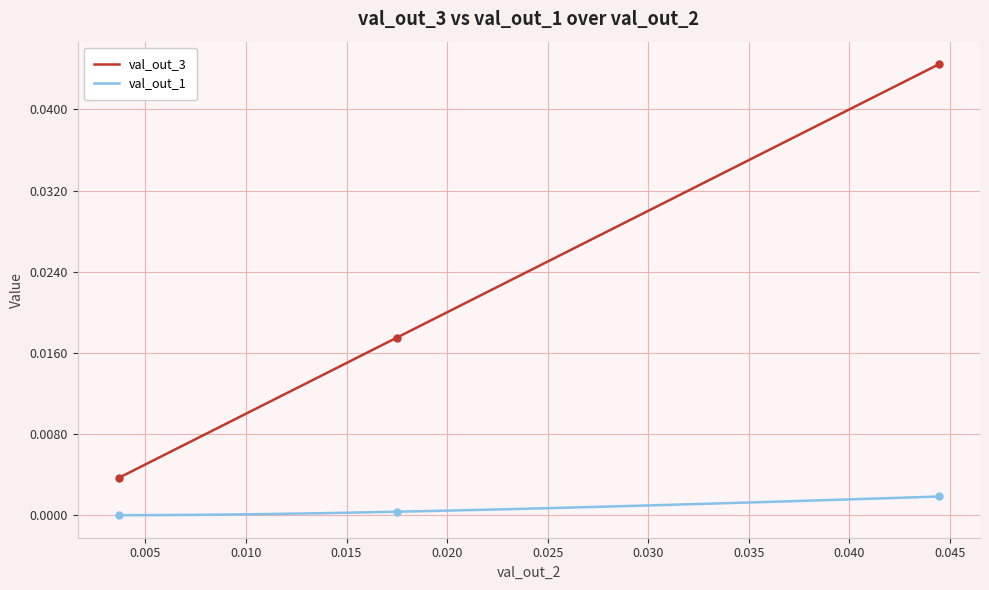

At how many categories does at least one series exceed 0?

40